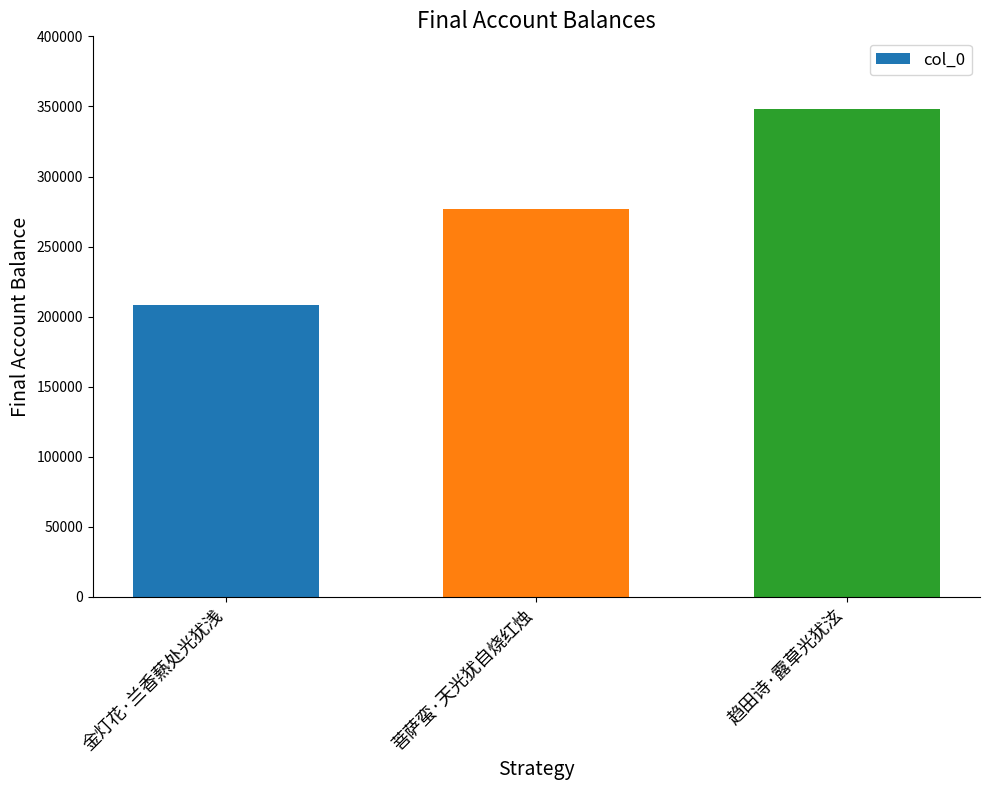

What is the label of the 1st bar from the right?

趋田诗·露草光犹泫